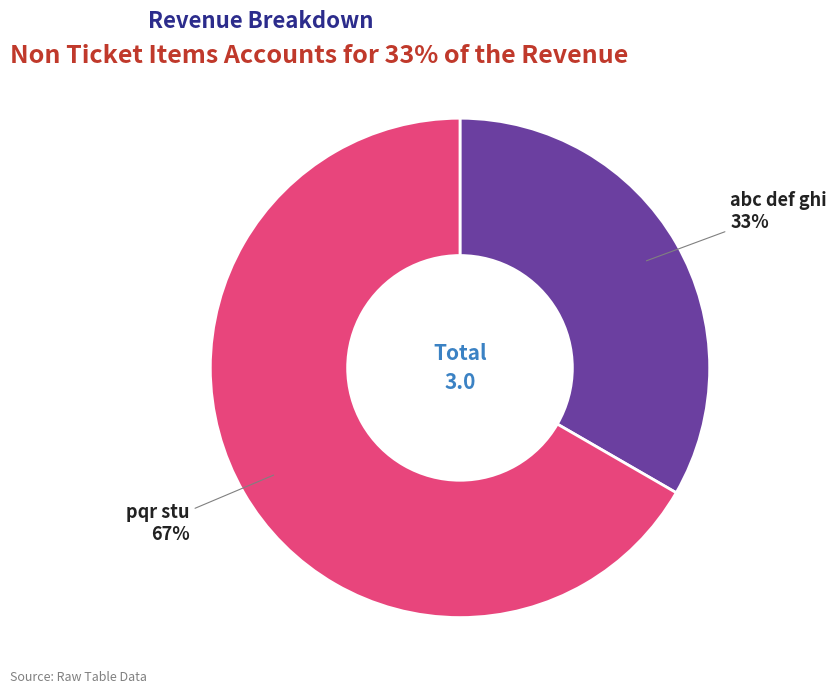

What is the smallest slice in the pie chart?

abc def ghi